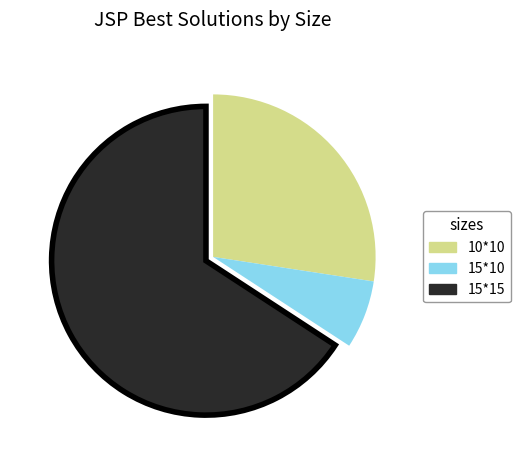

Does any single category account for the majority?

Yes